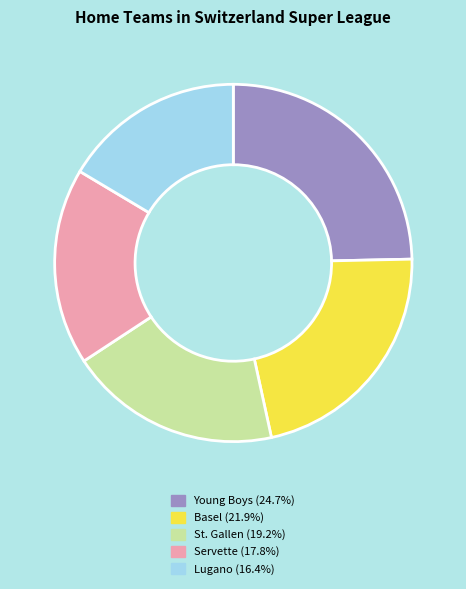

Does any single category account for the majority?

No